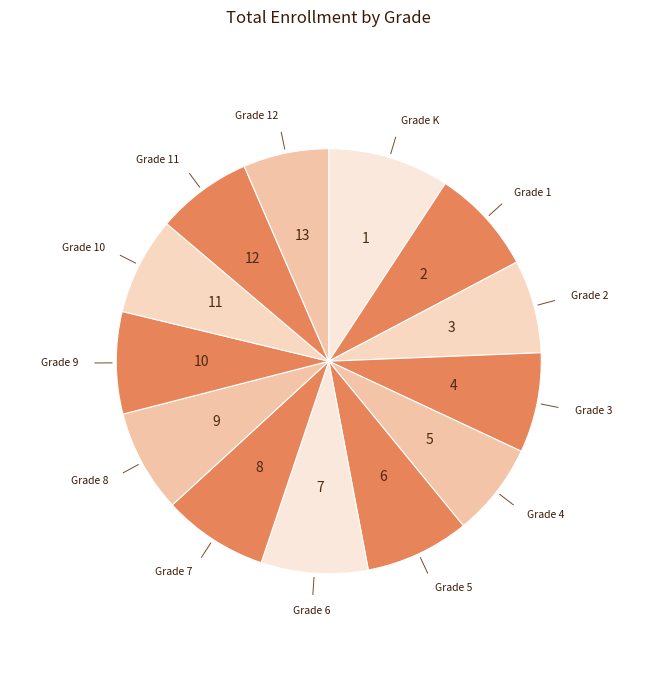

Which slice is the smallest?

Grade 12